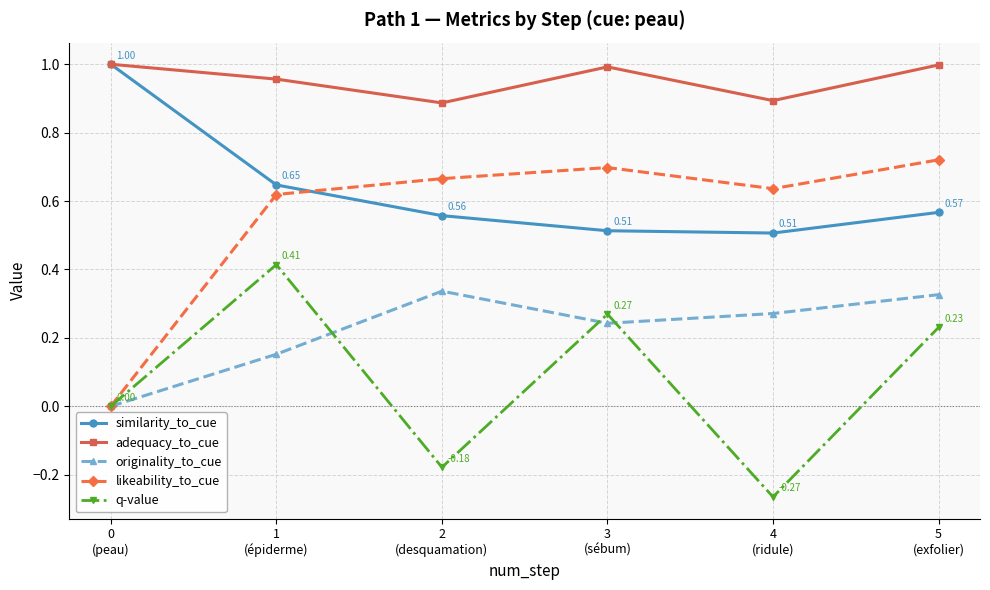

True or false: originality_to_cue and similarity_to_cue cross at least once.

False